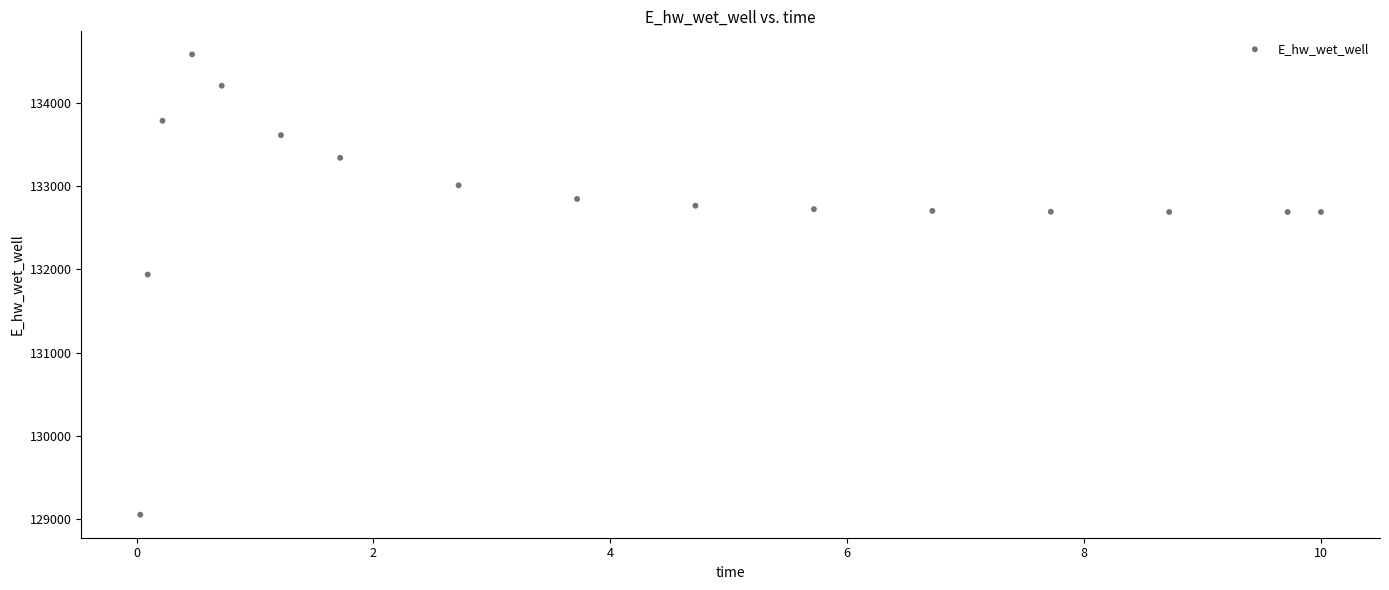

What is the range of X values (max minus min)?

10.0